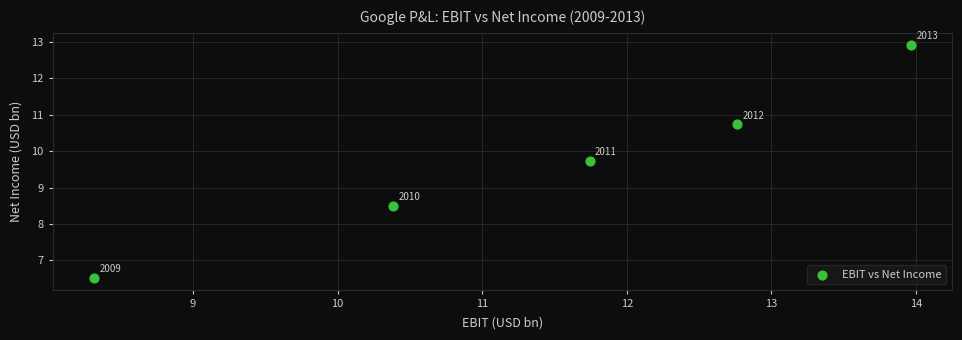

What is the average Y value?

9.7